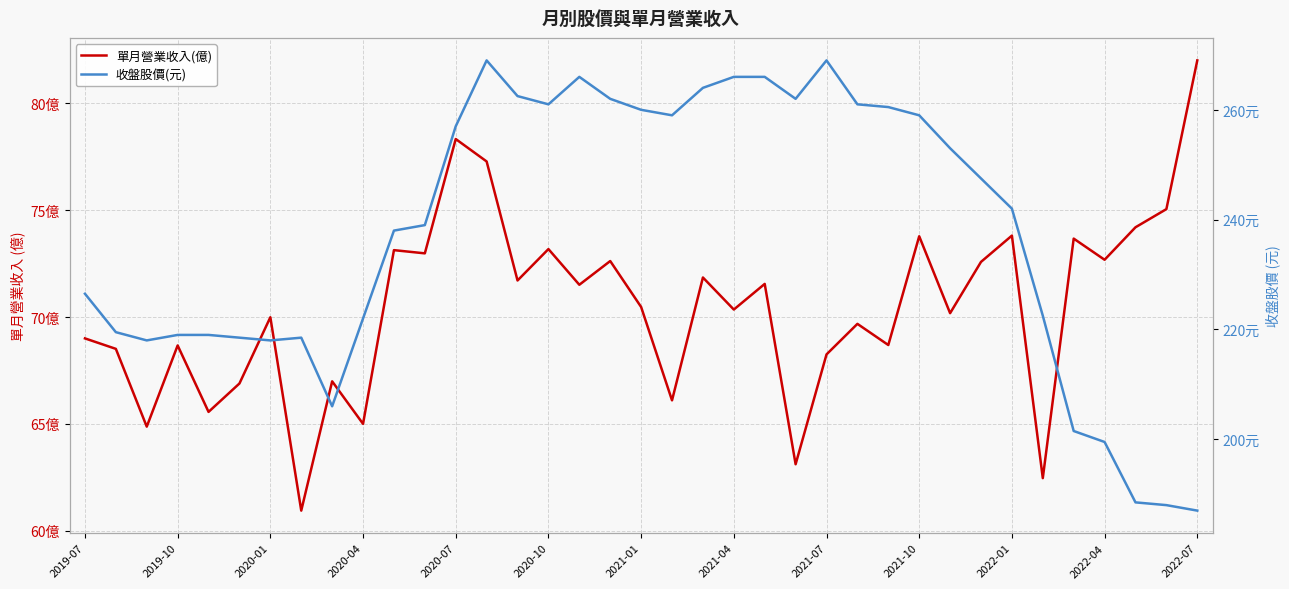

Which series has the widest spread of values?

收盤股價(元)